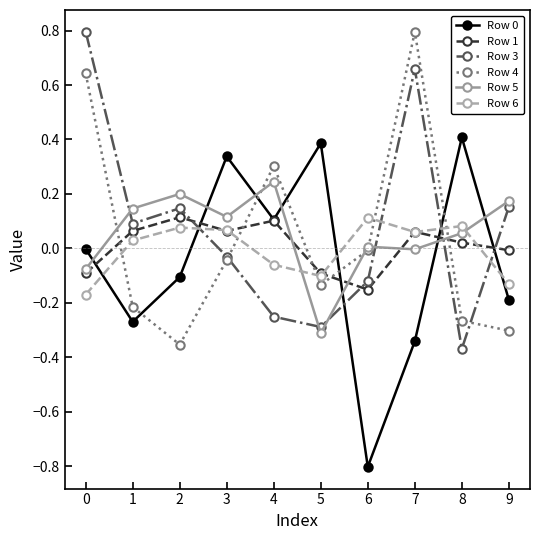

What is the sum of all Row 0 values?

-0.5